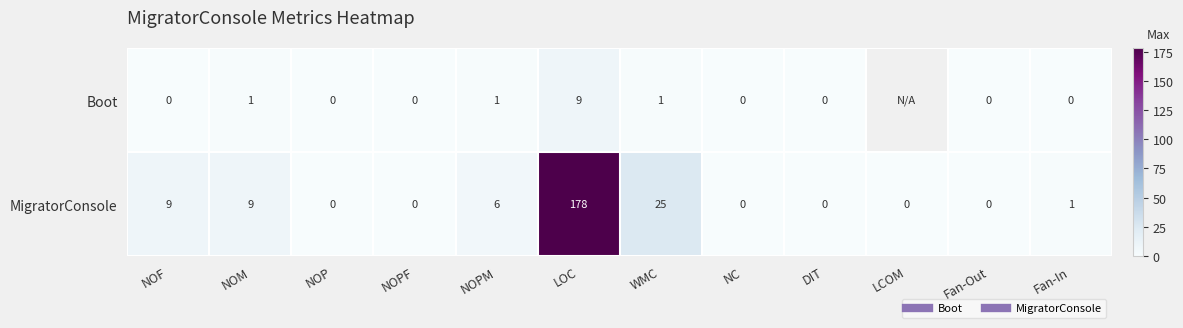

List the series in order of their peak value, highest first.

MigratorConsole, Boot